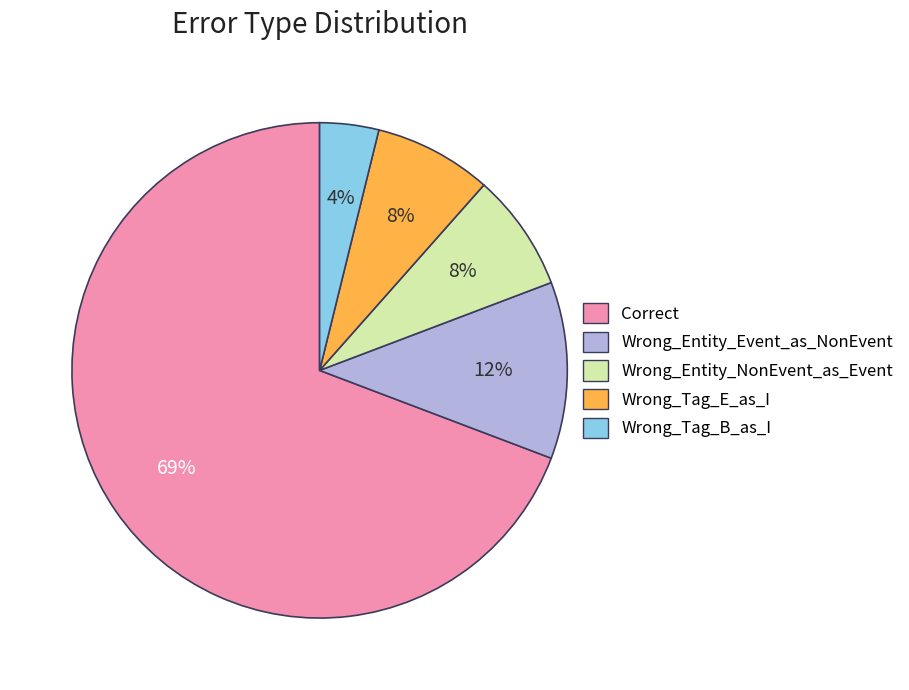

Do Wrong_Tag_E_as_I and Wrong_Entity_NonEvent_as_Event together represent more than half of the pie?

No